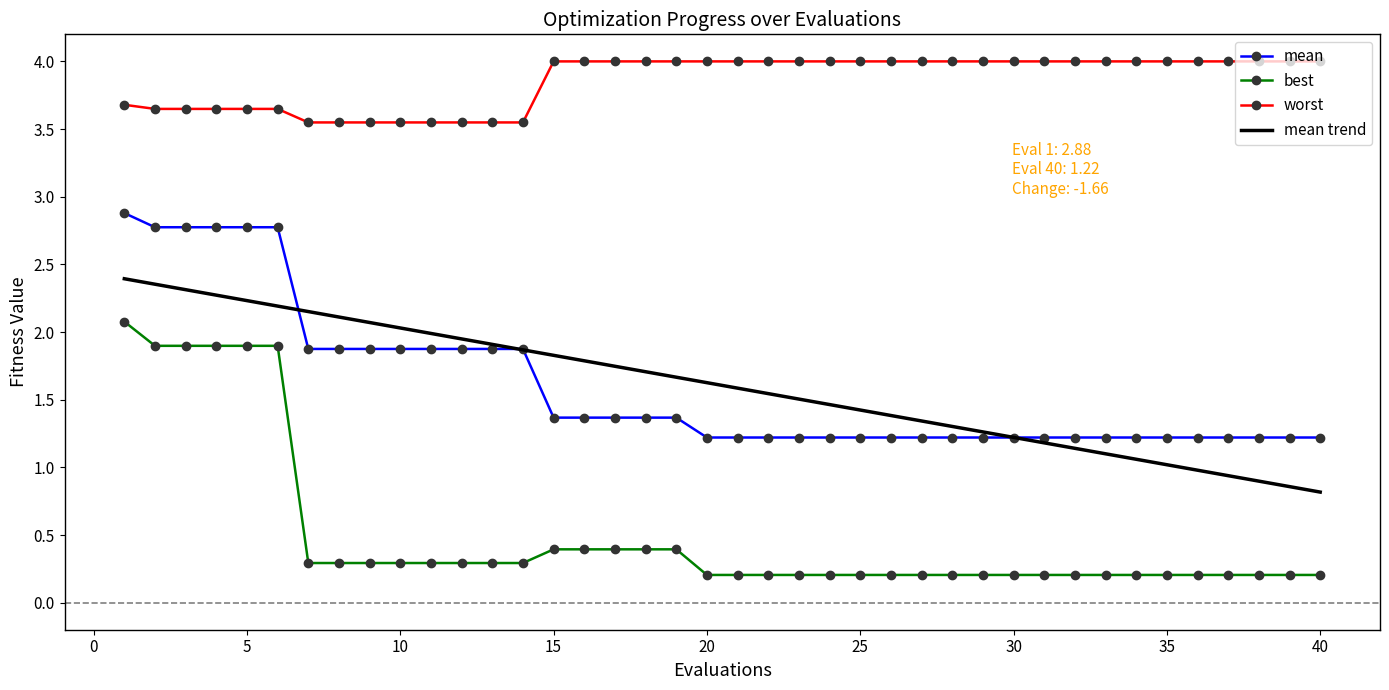

List the series in order of their peak value, highest first.

worst, mean, mean trend, best